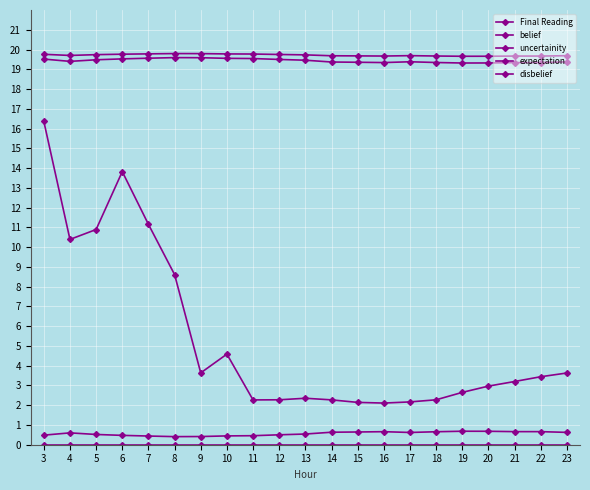

How many lines are shown in the chart?

5